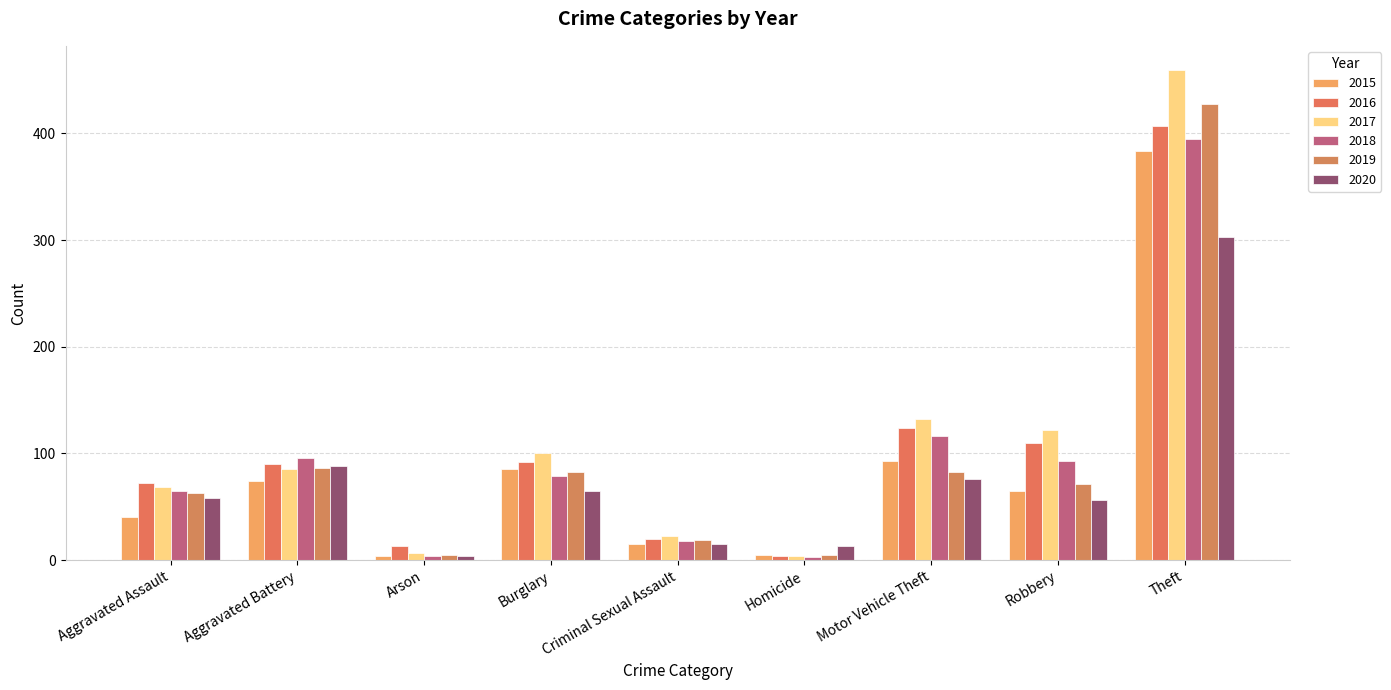

What is the average value of the 2018 series?

97